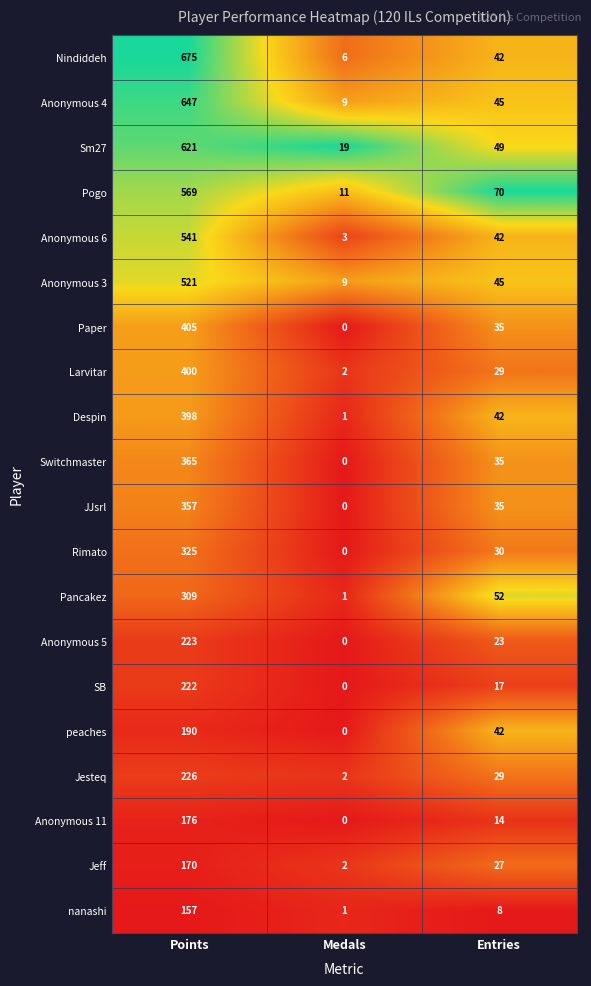

Which series has the widest spread of values?

Nindiddeh